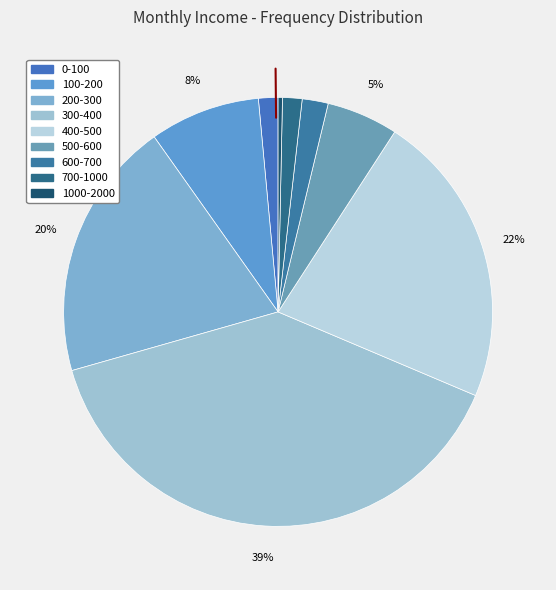

Rank the categories by value from lowest to highest.

1000-2000, 0-100, 700-1000, 600-700, 500-600, 100-200, 200-300, 400-500, 300-400